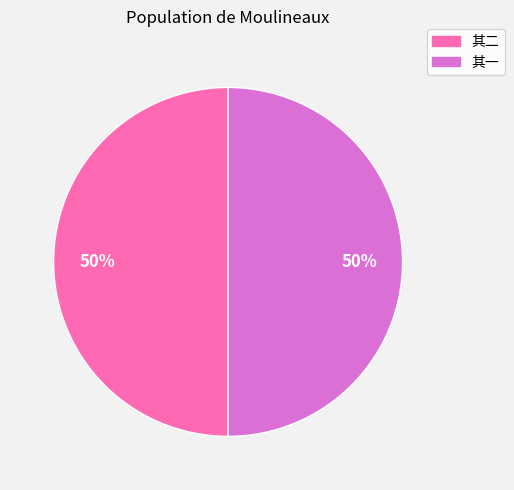

To the nearest percent, what is the average slice percentage?

50%